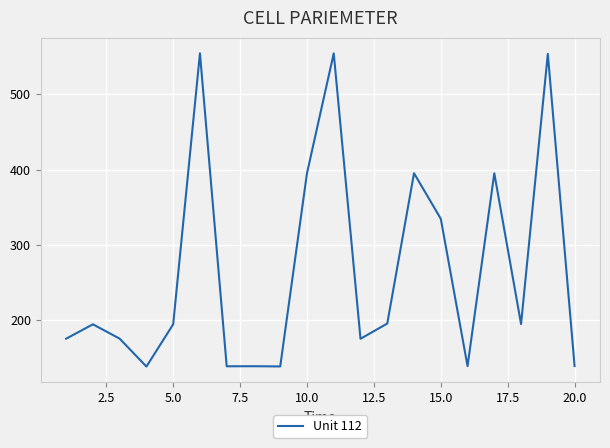

What is the difference between the maximum and minimum values?

415.9